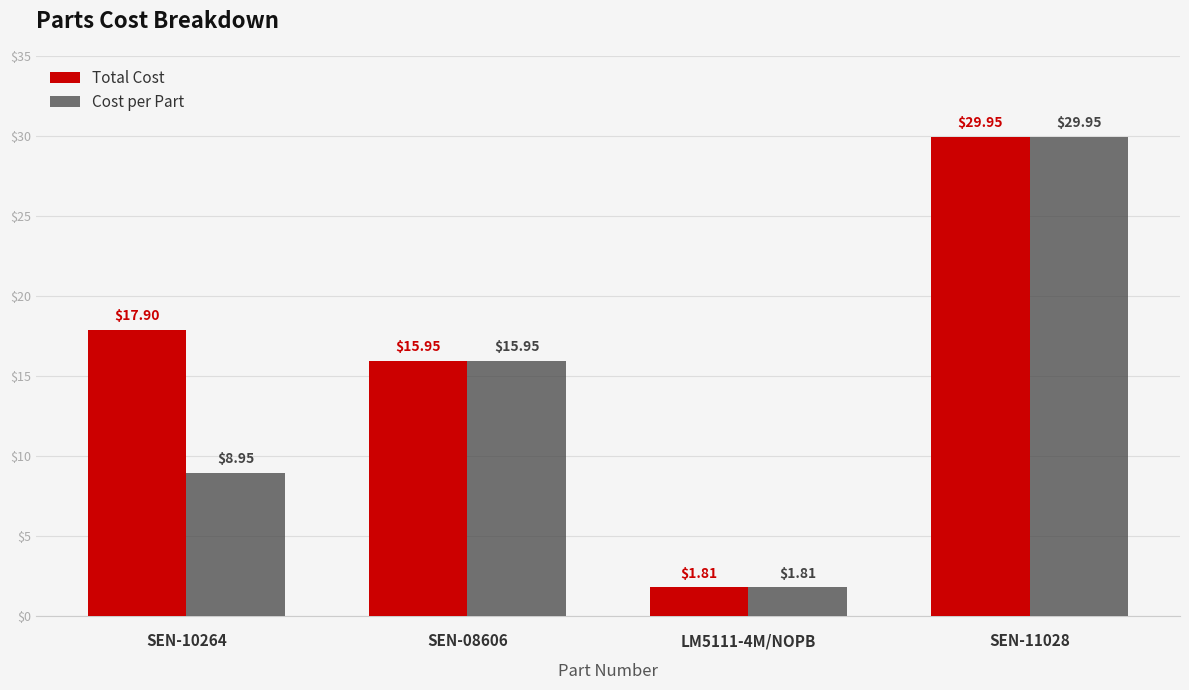

How many distinct data groups are displayed?

2